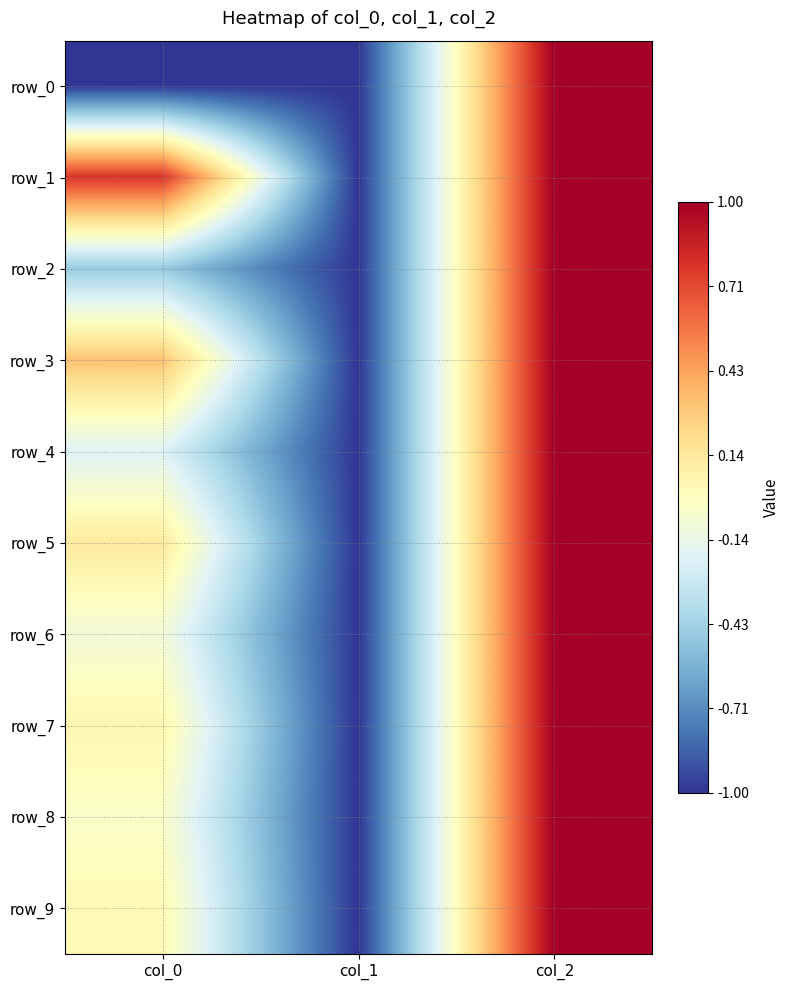

Which label corresponds to the smallest value in the chart?

col_1